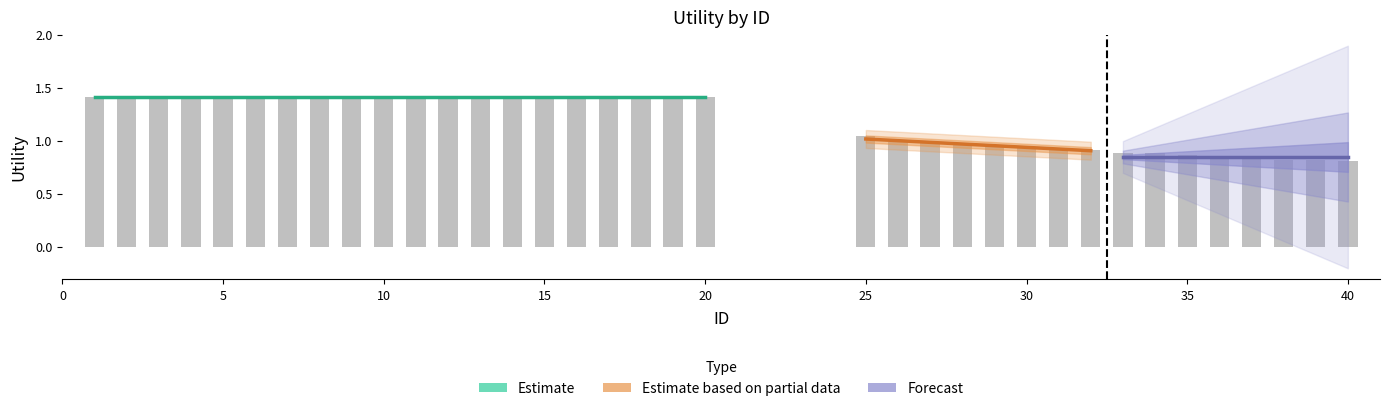

Reading right to left, list all the values displayed in this chart.

0.8	0.8	0.8	0.8	0.9	0.9	0.9	0.9	0.9	0.9	0.9	0.9	1.0	1.0	1.0	1.0	1.4	1.4	1.4	1.4	1.4	1.4	1.4	1.4	1.4	1.4	1.4	1.4	1.4	1.4	1.4	1.4	1.4	1.4	1.4	1.4